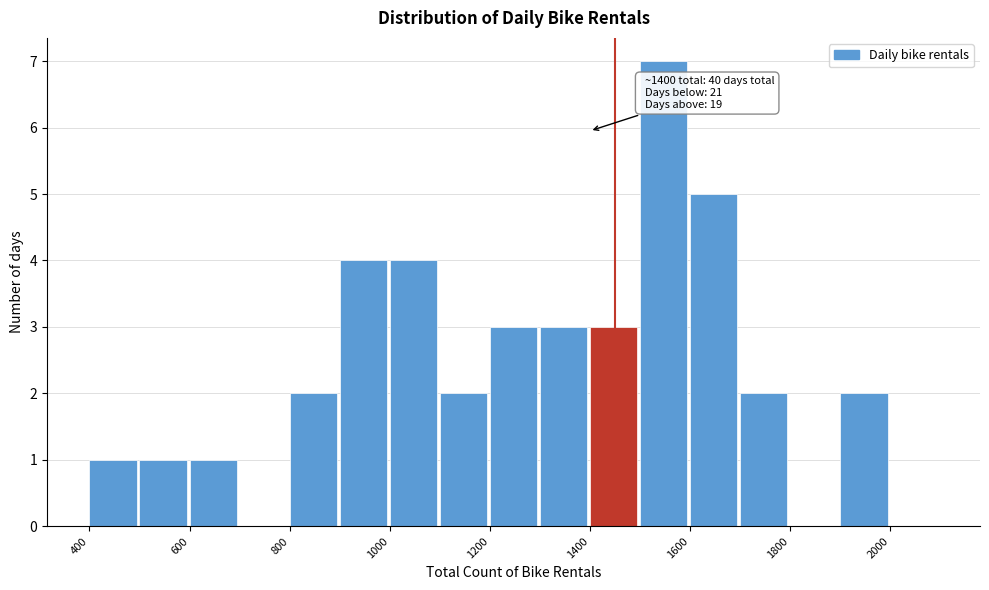

Over which range of the x-axis is the bar tallest?

1500 to 1600